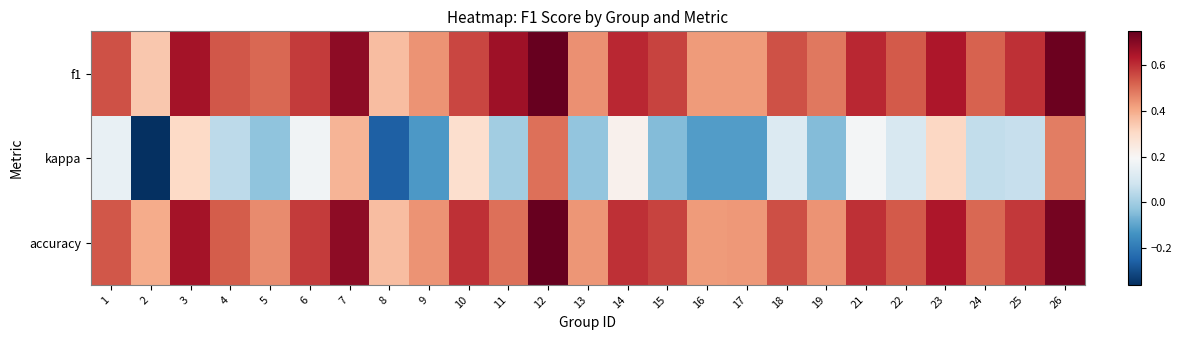

What is the smallest value displayed?

-0.4